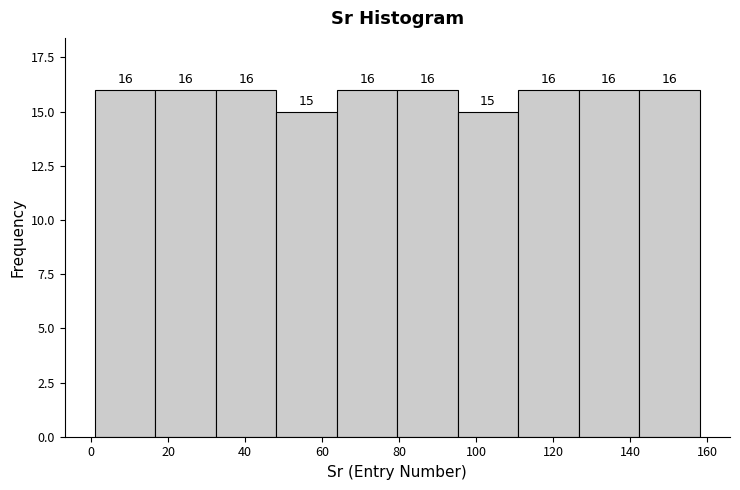

Reading left to right, transcribe this chart: for each bar, give the range it covers on the x-axis and its height. The bar edges are not printed on the chart, so give them approximately, as read against the axis.

2 to 16: 16
16 to 32: 16
32 to 48: 16
48 to 64: 15
64 to 80: 16
80 to 96: 16
96 to 110: 15
110 to 126: 16
126 to 142: 16
142 to 158: 16